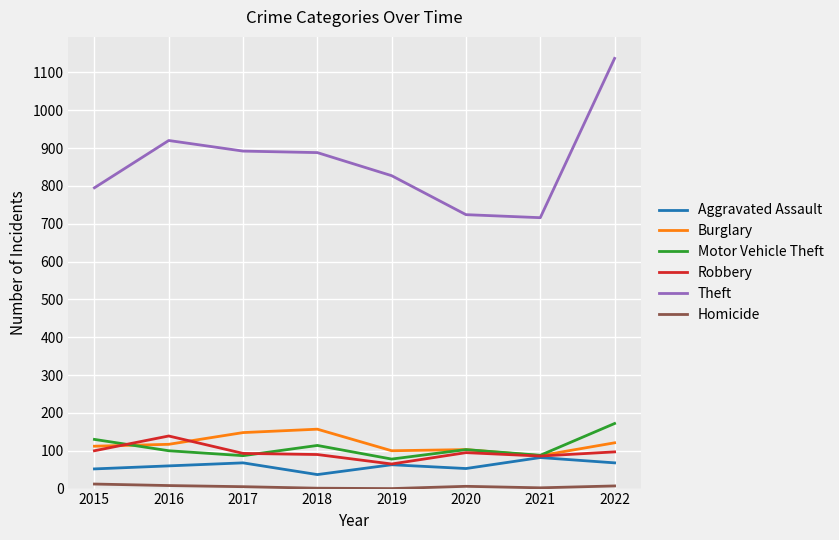

What is the difference between the maximum and minimum values in the Motor Vehicle Theft series?

94